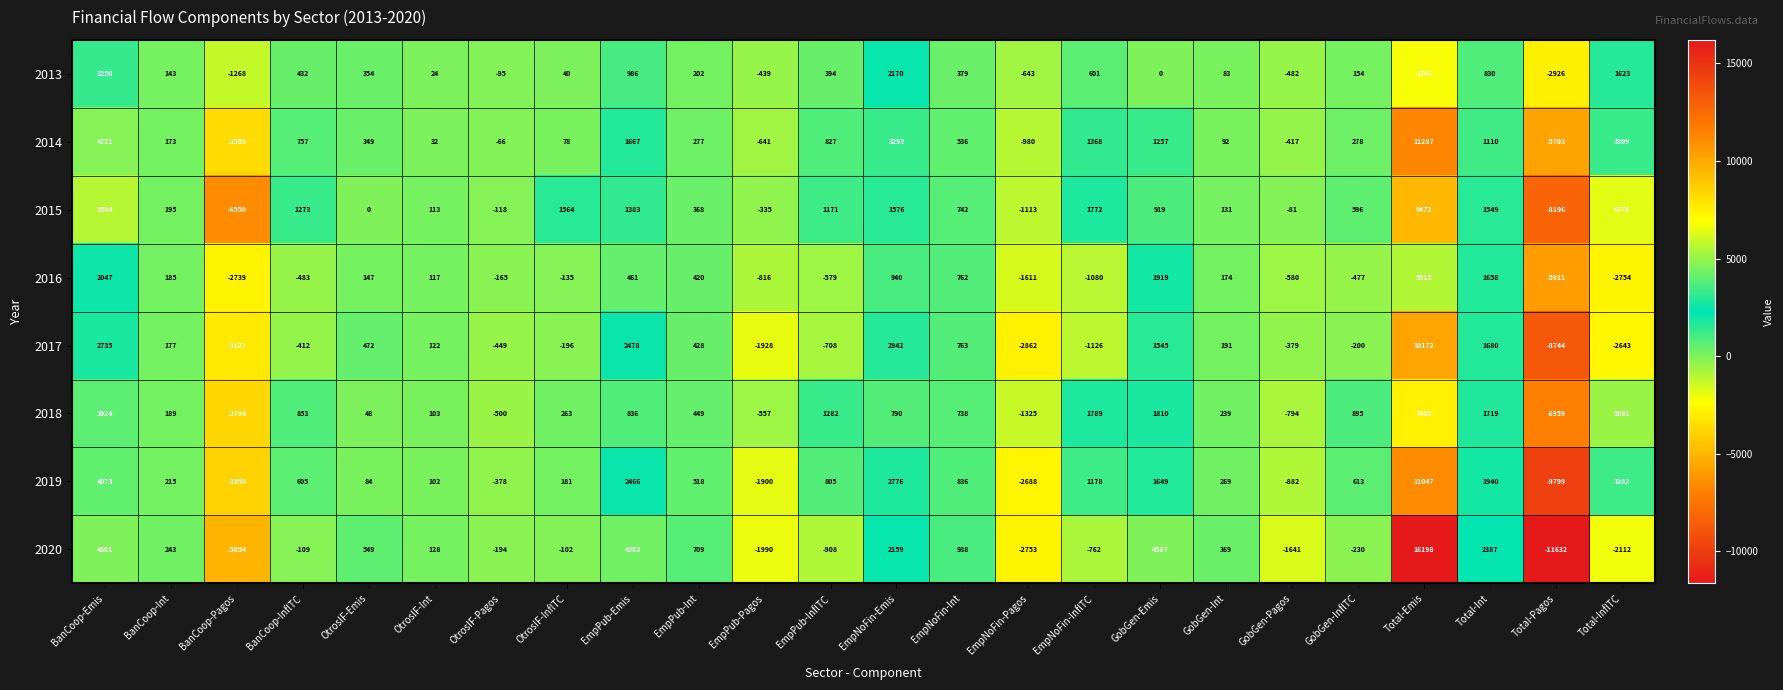

What is the difference between the 2020 values at GobGen-Pagos and BanCoop-InflTC?

1532